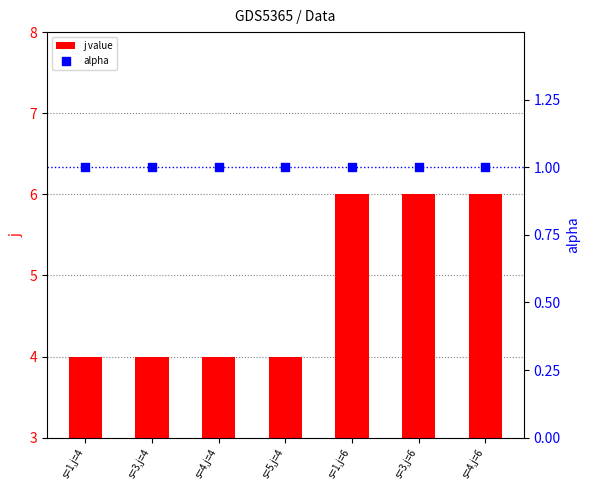

Which series has the largest total across all categories?

j value